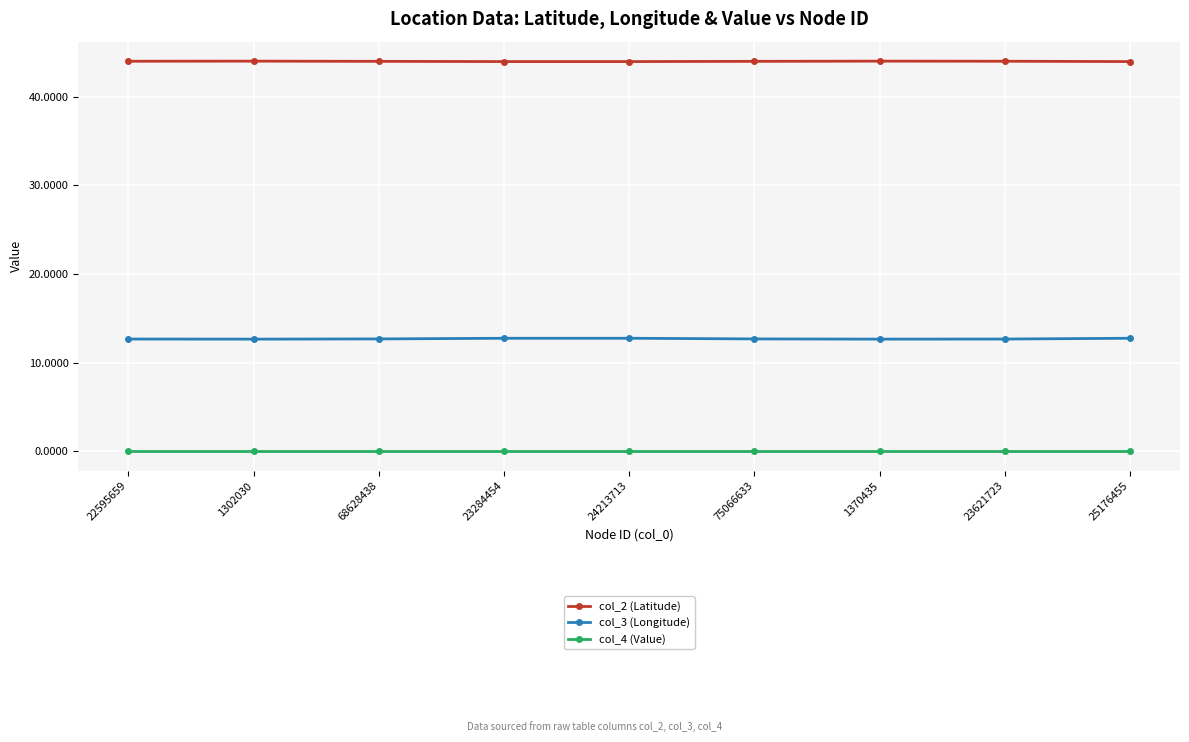

What is the label of the 5th point from the right?

24213713